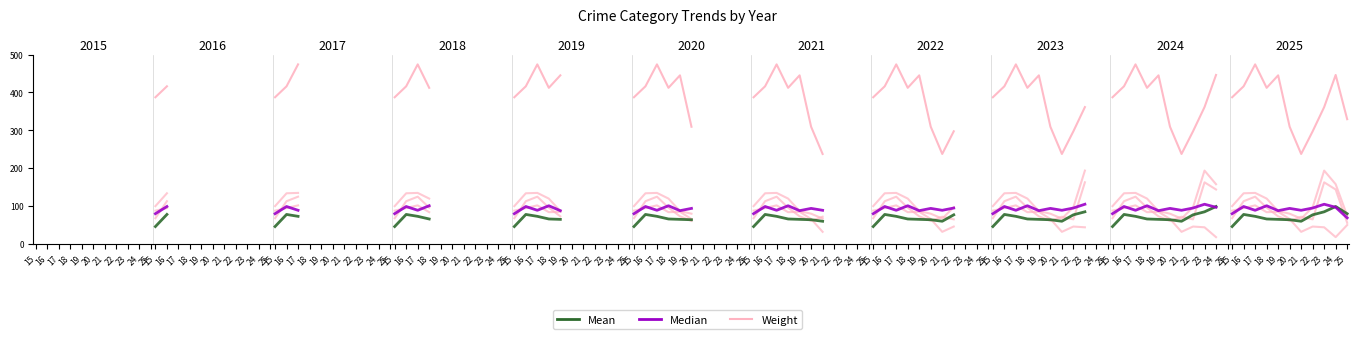

Which series has the largest total across all categories?

Weight